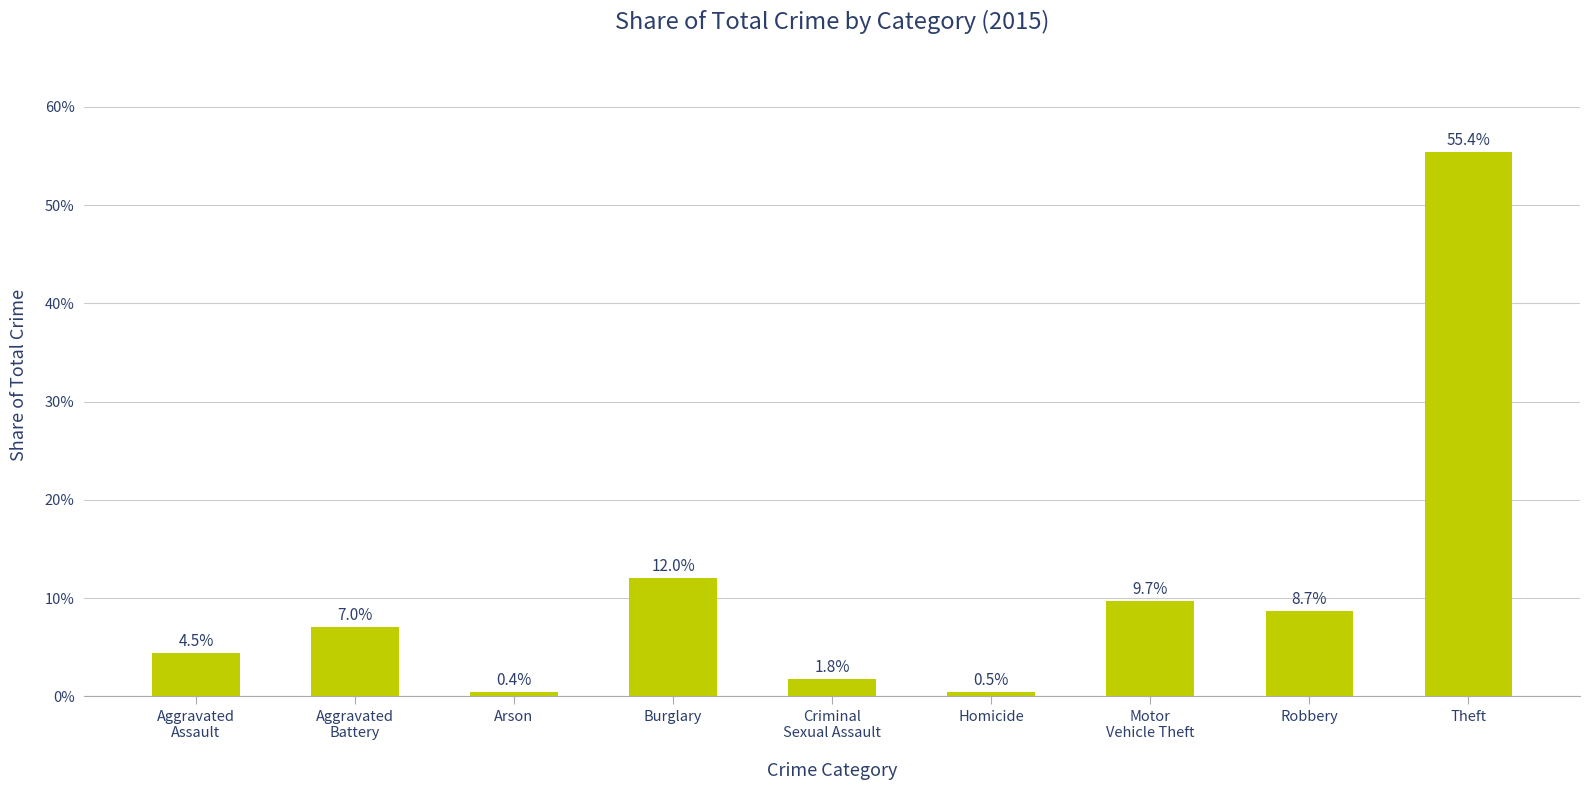

Rank the categories by value from lowest to highest.

Arson, Homicide, Criminal
Sexual Assault, Aggravated
Assault, Aggravated
Battery, Robbery, Motor
Vehicle Theft, Burglary, Theft